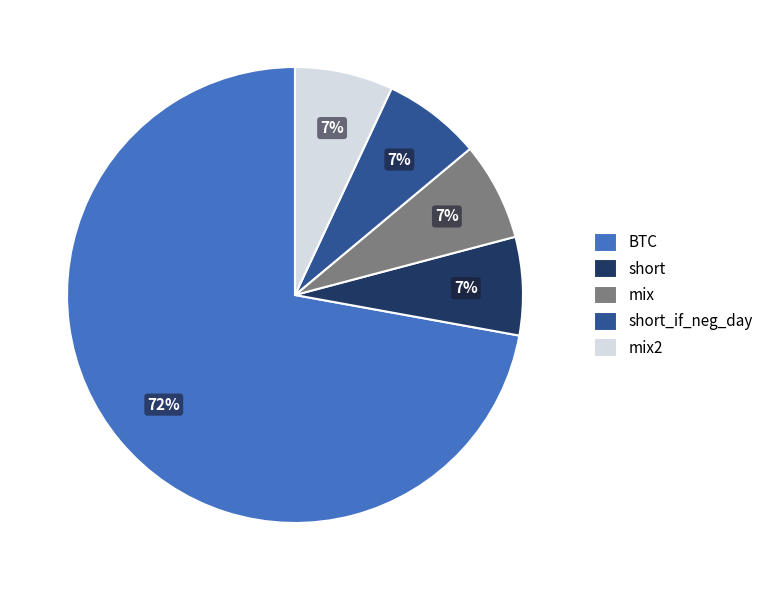

To the nearest percent, what is the difference between the largest and smallest slice percentages?

65%